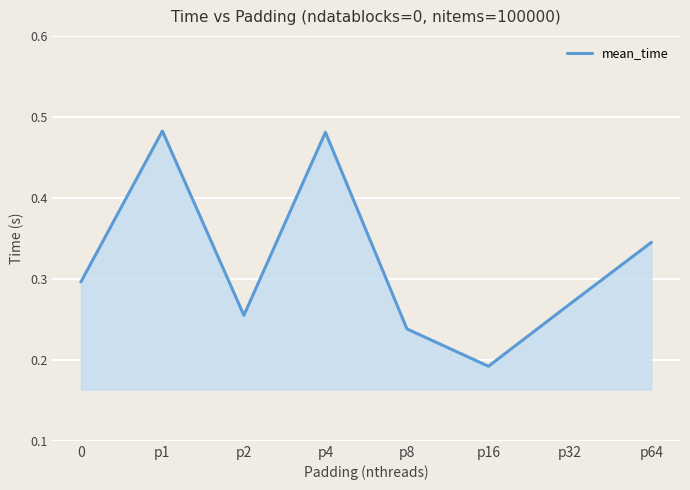

How many values are between 0 and 1?

8